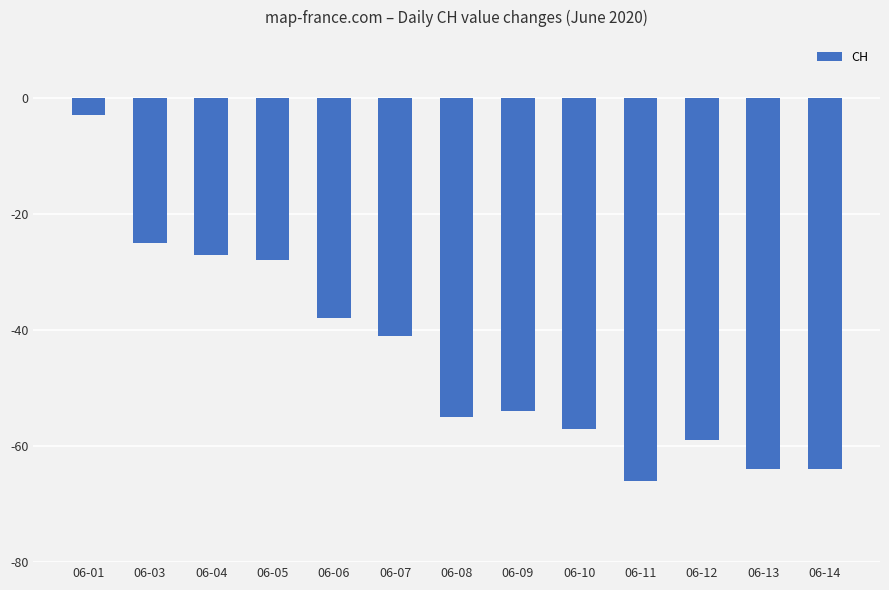

What is the value of the 7th bar from the left?

-55